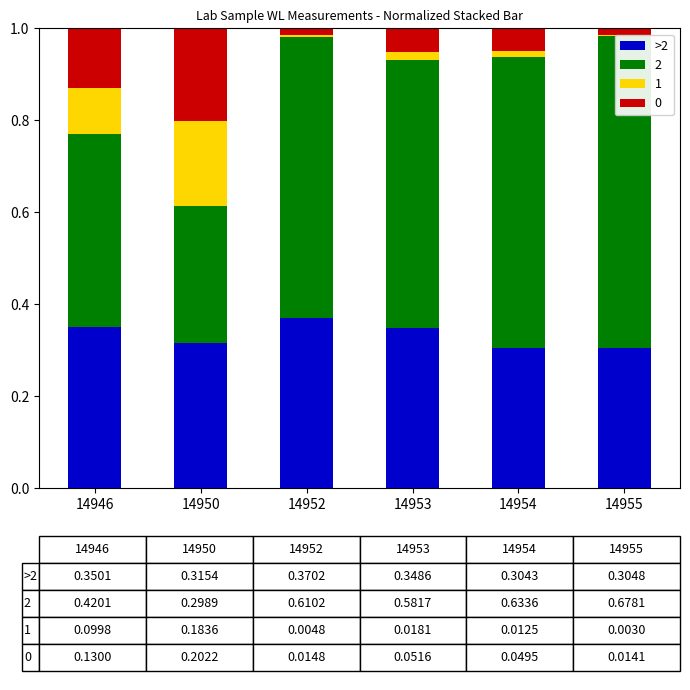

Reading left to right, what are all the values shown in this chart?

14946=0.4	14950=0.3	14952=0.4	14953=0.3	14954=0.3	14955=0.3